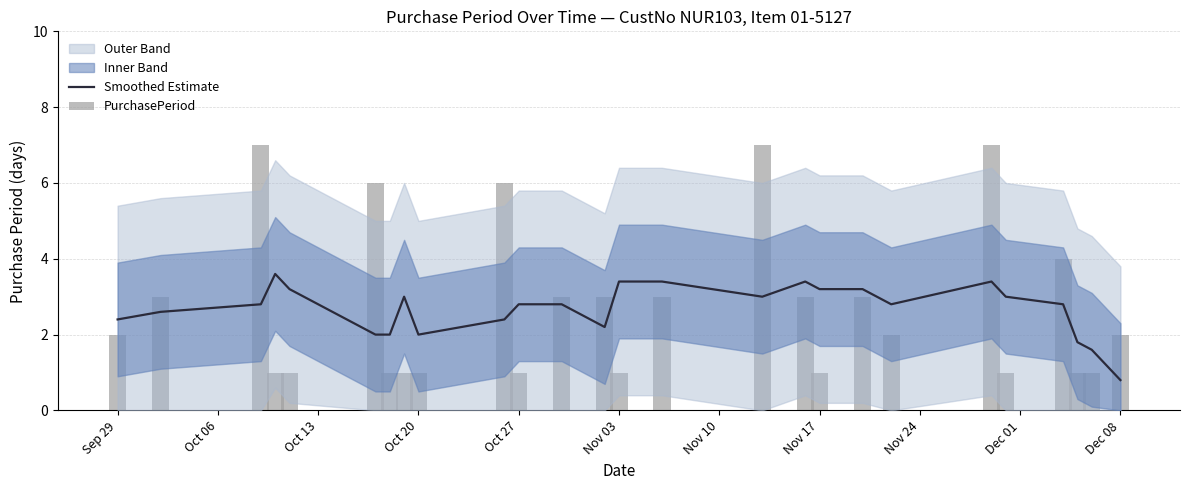

Does the chart contain stacked bars?

No